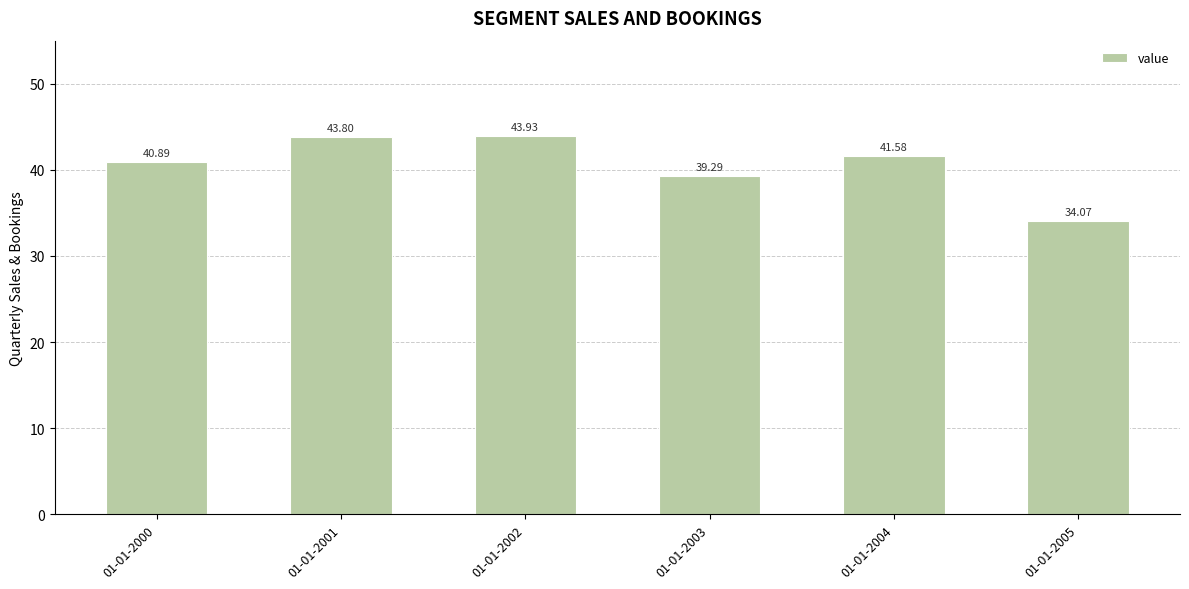

What is the difference between the maximum and minimum values?

9.9